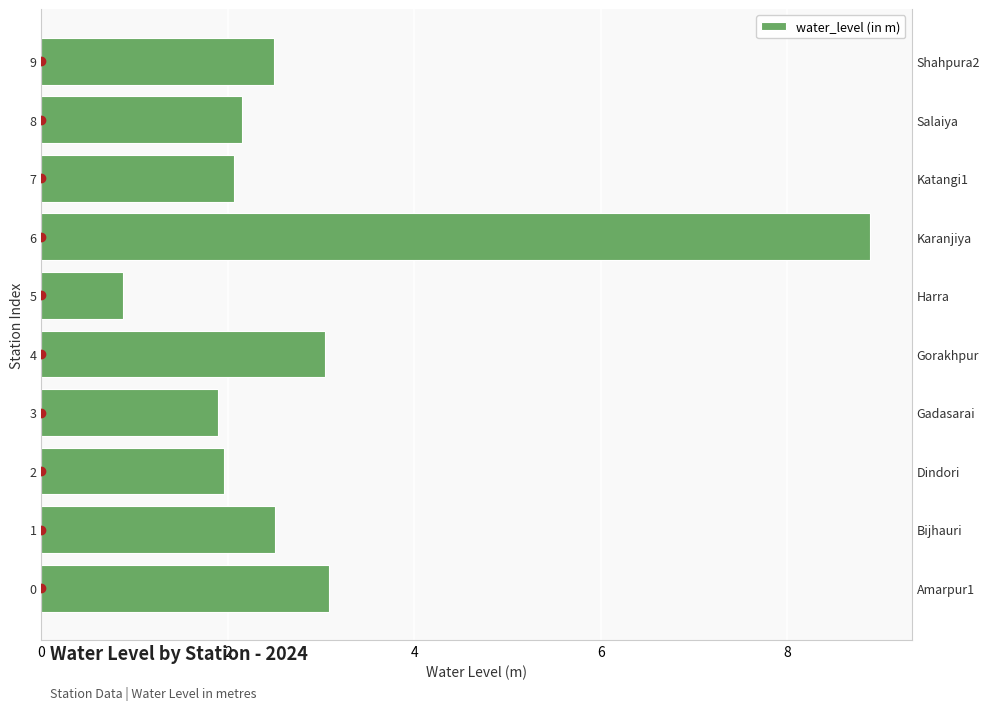

How many bars are there in total?

10